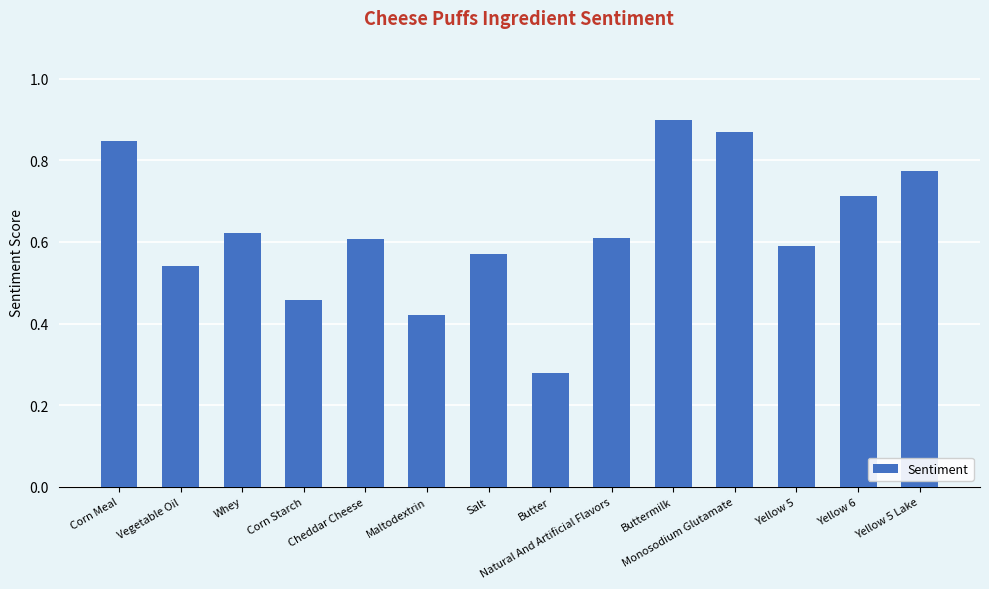

How many distinct data groups are displayed?

1